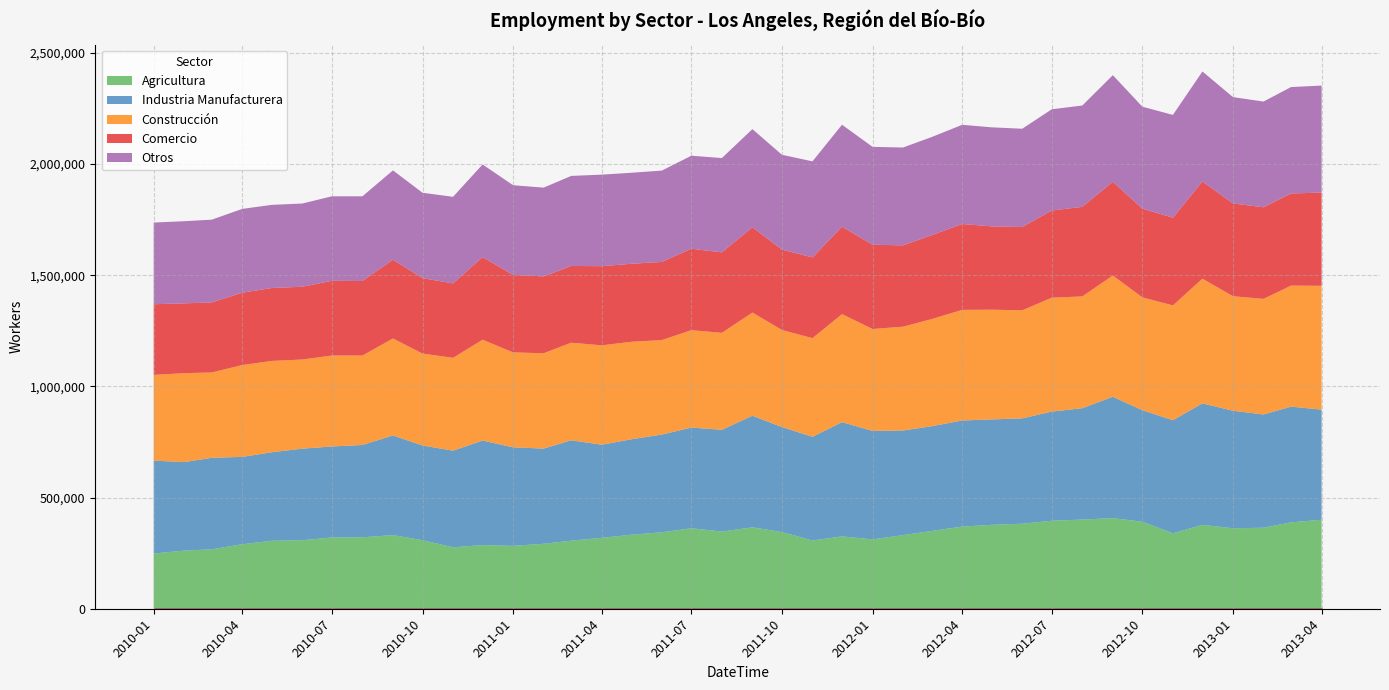

What is the total value across all series at 2010-05?

1816015